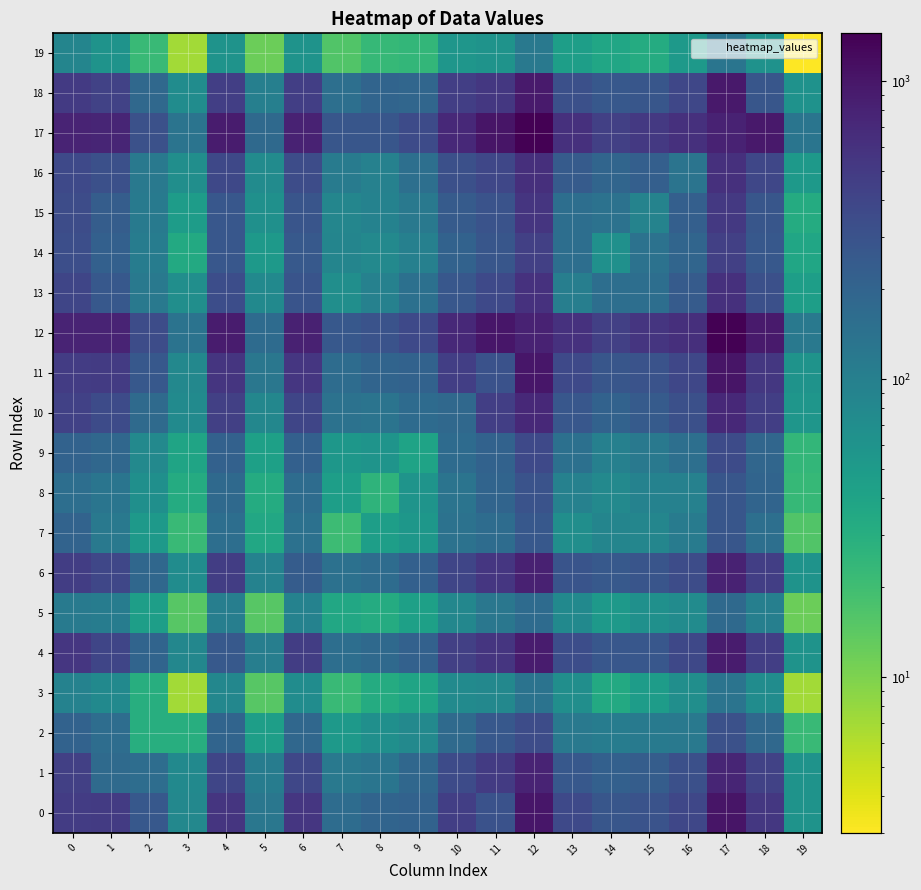

Between 16 and 19, which is larger?

16